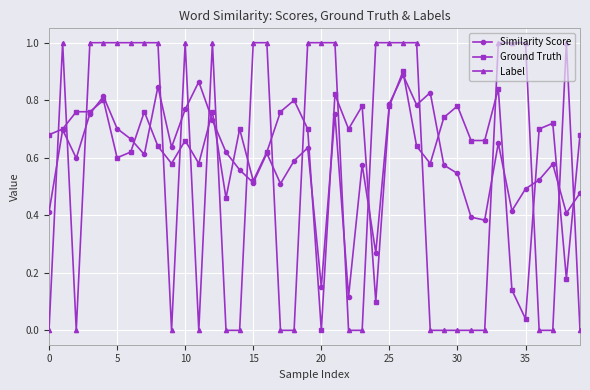

True or false: Similarity Score and Label cross at least once.

True